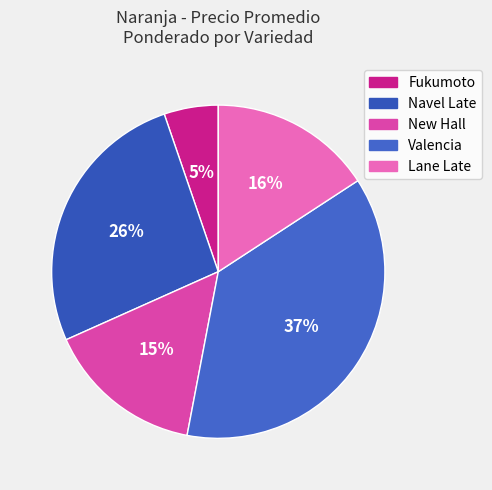

Count the number of slices in the pie.

5